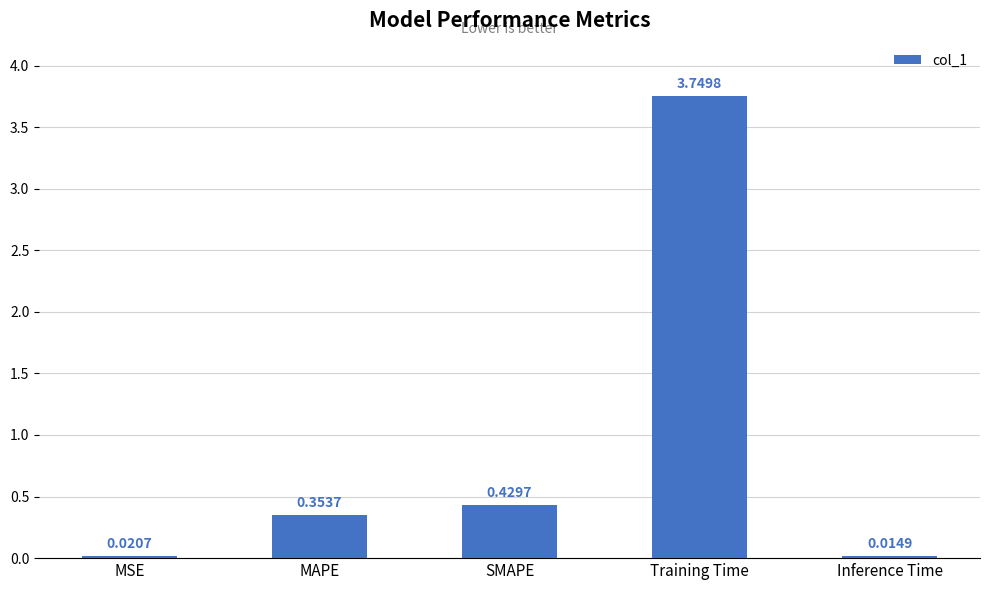

What is the average value?

0.9